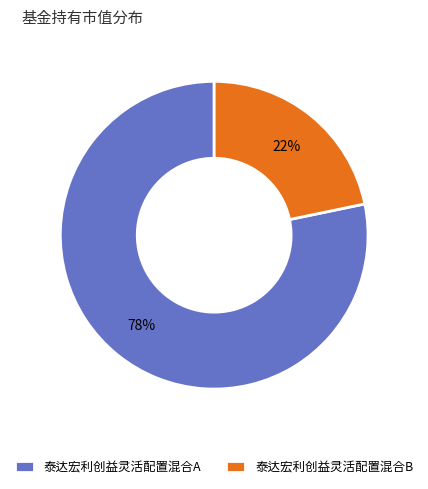

Is the sum of 泰达宏利创益灵活配置混合B and 泰达宏利创益灵活配置混合A greater than half?

Yes